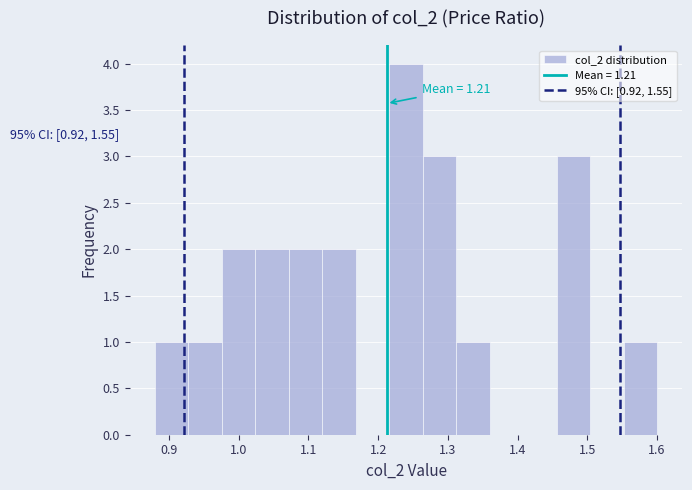

Over which range of the x-axis is the bar tallest?

1.216 to 1.264